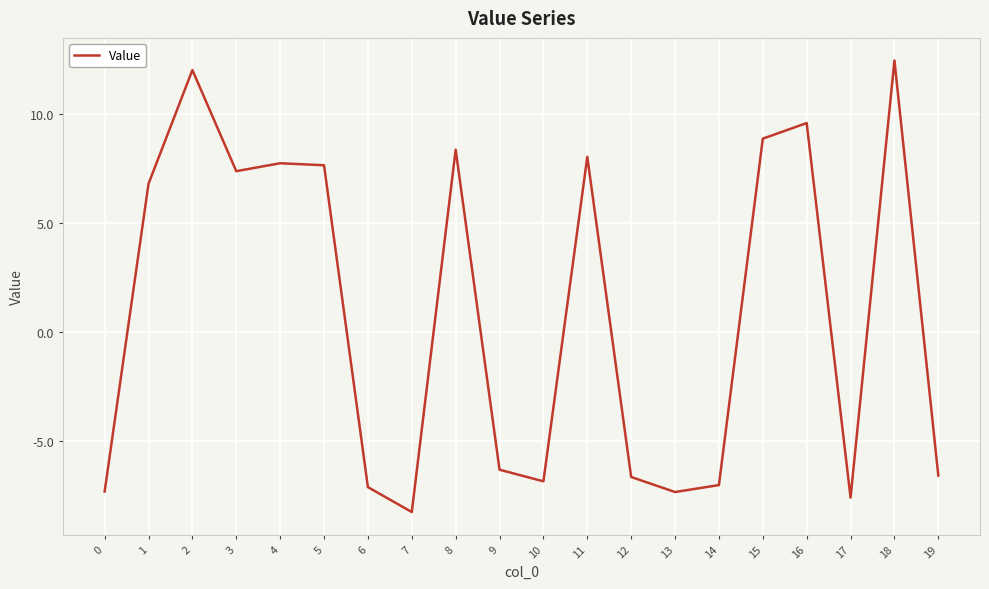

True or false: there are more than 0 points higher than both neighbors.

True